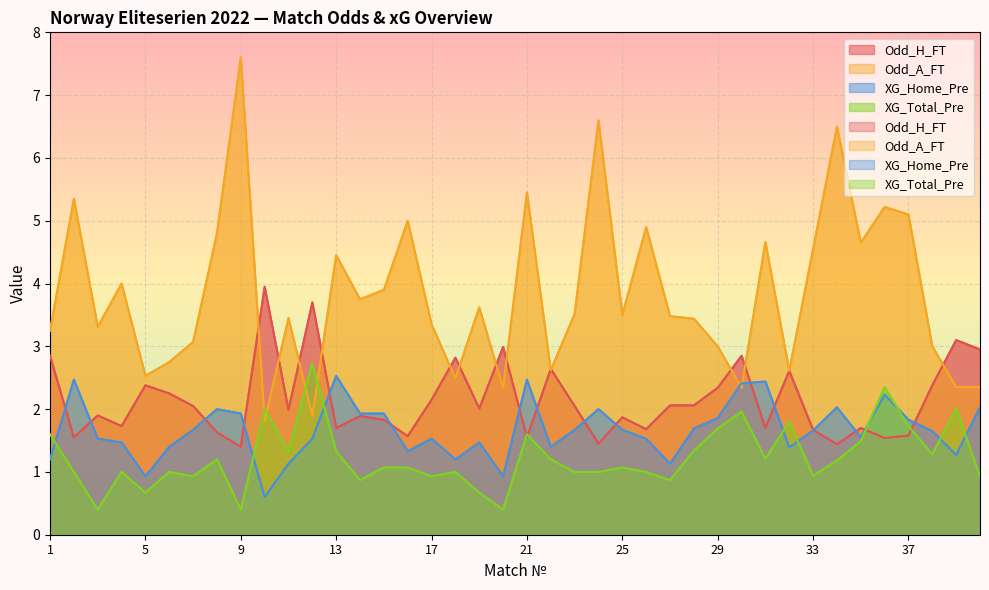

Which series has the largest range (max minus min)?

Odd_A_FT